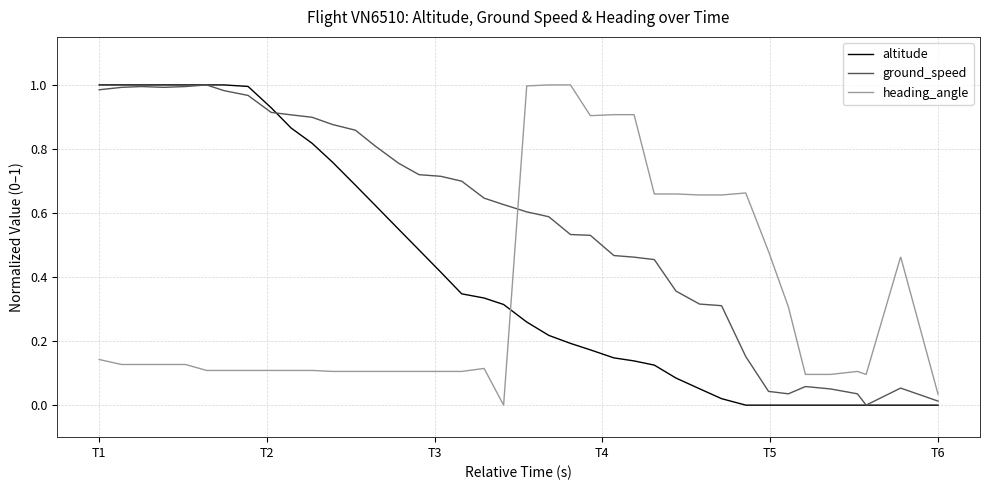

True or false: altitude and heading_angle intersect in this chart.

True